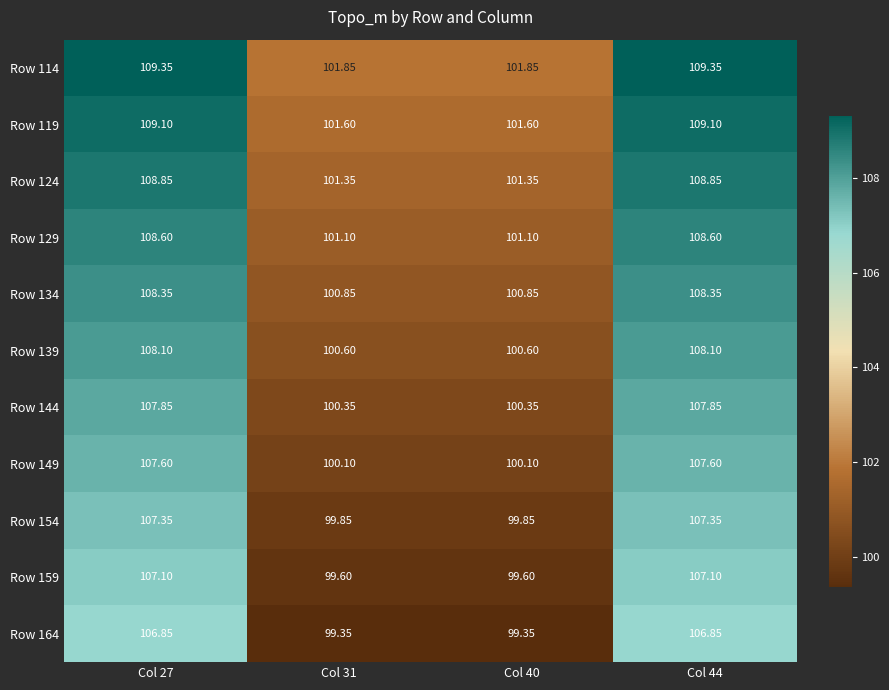

Is the value of Row 144 at Col 40 greater than the value of Row 159 at Col 40?

Yes